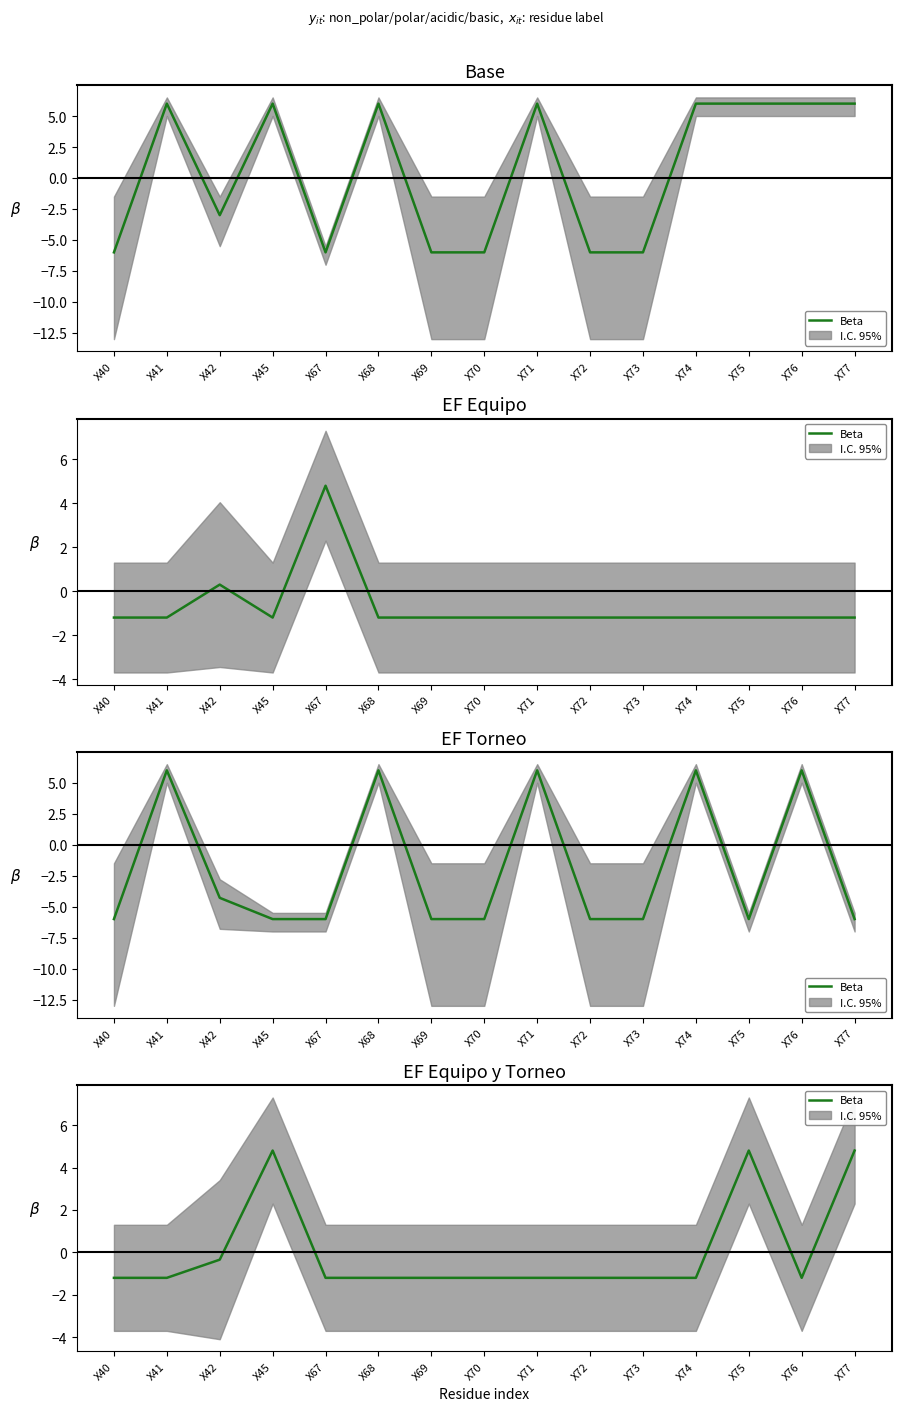

What is the value of the 9th point from the left?

-1.2